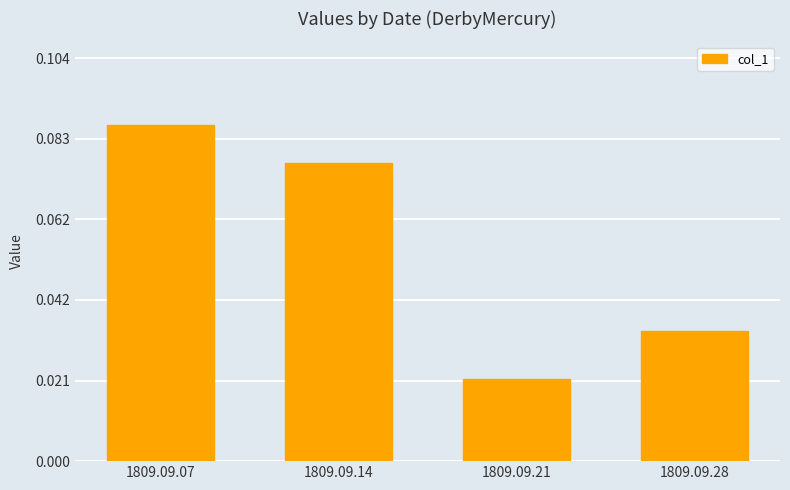

At which label is the value closest to 0?

1809.09.21